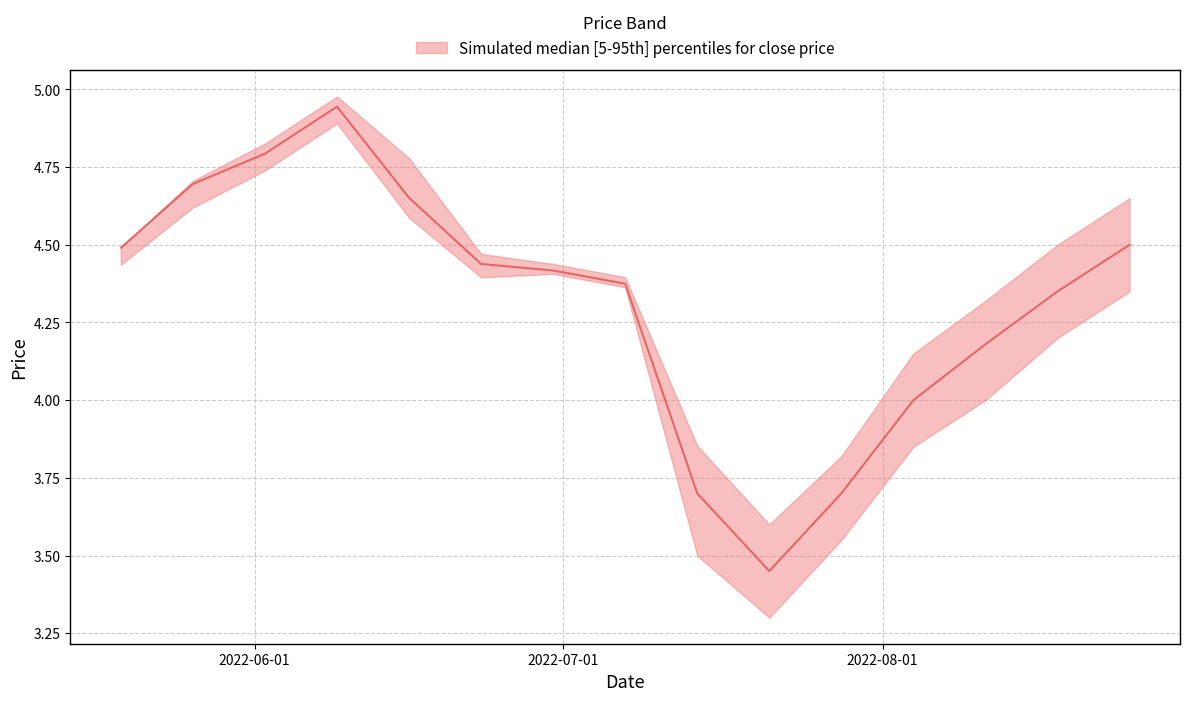

What is the difference between the second highest and second lowest values in the low series?

1.2